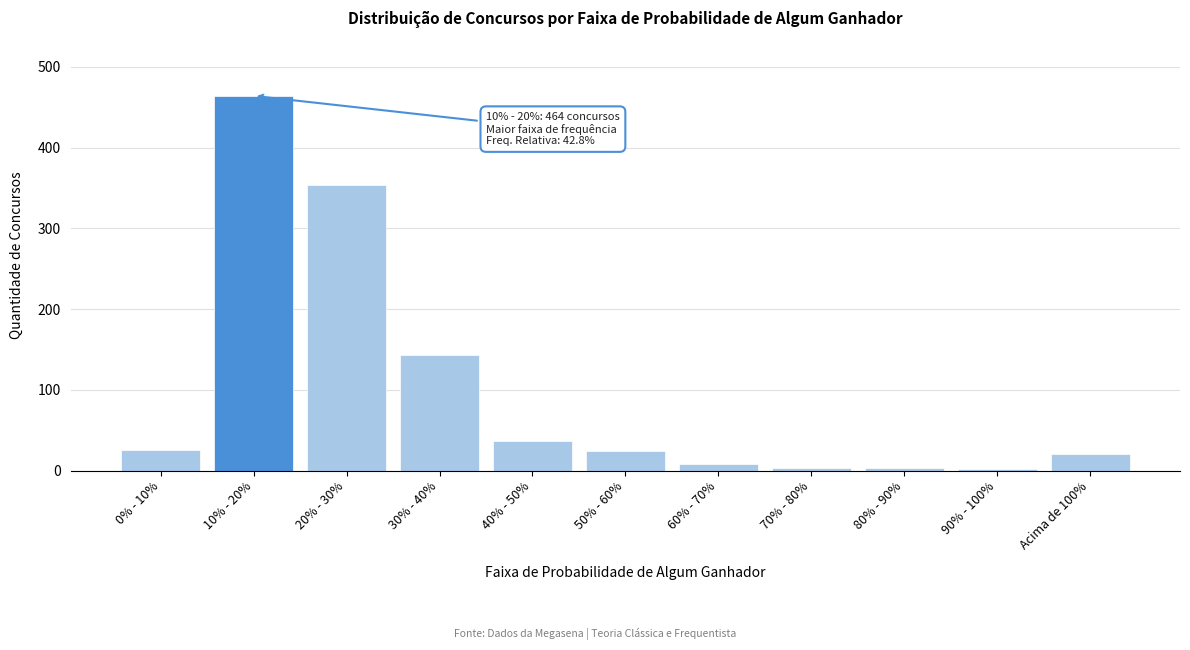

What is the label of the 7th bar from the left?

60% - 70%